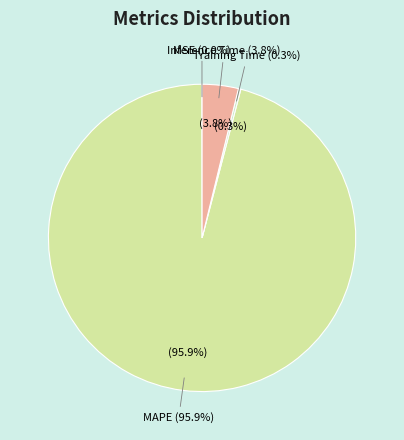

To the nearest percent, what is the combined percentage of MSE and Inference Time?

4%